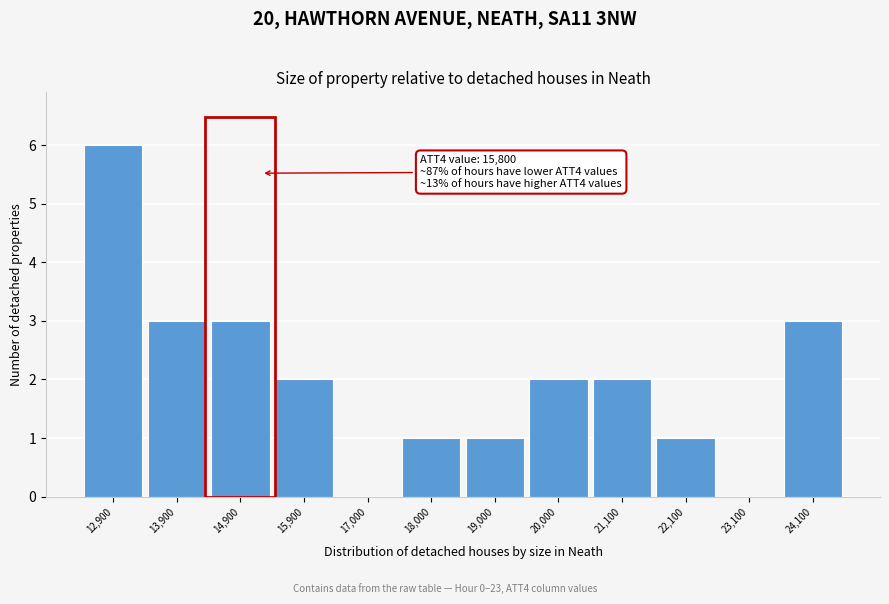

Reading left to right, what are all the values shown in this chart?

12,900=6	13,900=3	14,900=3	15,900=2	17,000=0	18,000=1	19,000=1	20,000=2	21,100=2	22,100=1	23,100=0	24,100=3